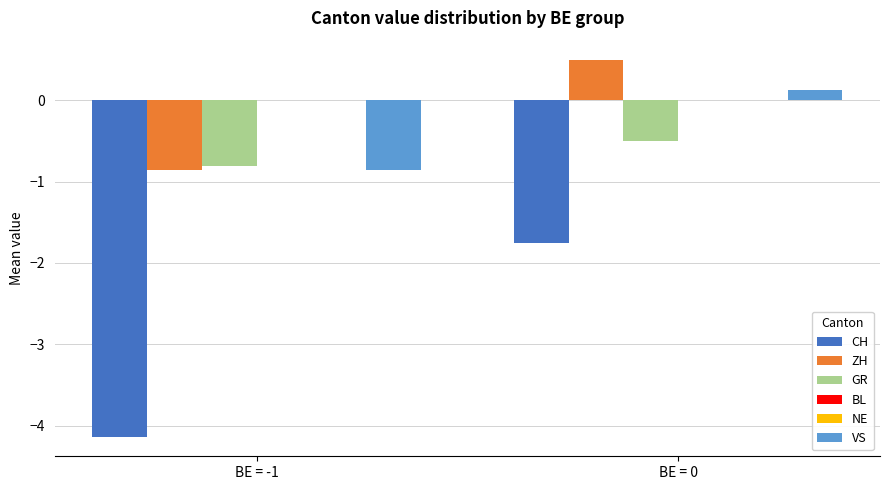

Which series has the widest spread of values?

CH